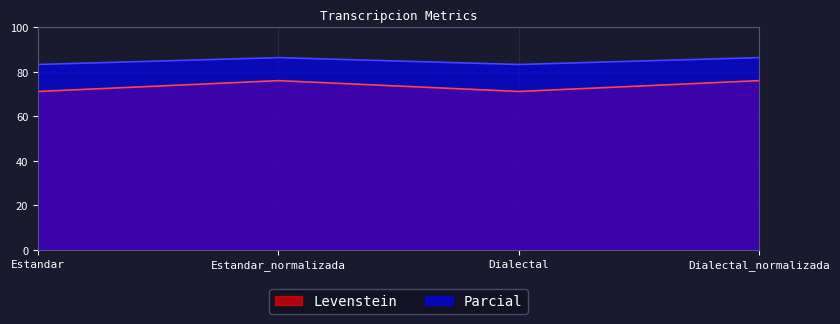

What are all the series names shown in the legend?

Levenstein, Parcial